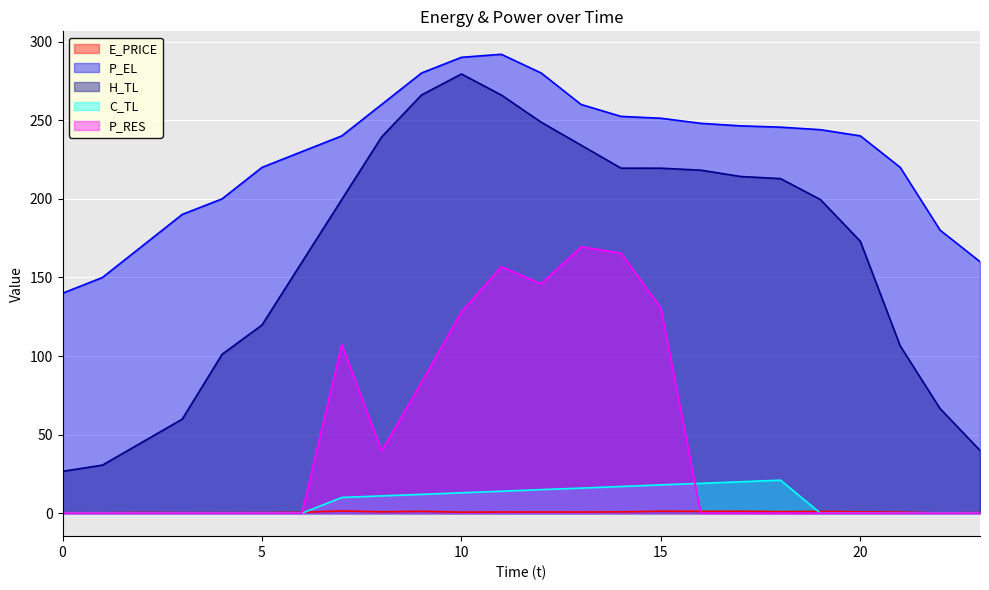

What is the sum of the H_TL values at 1 and 2?

75.8